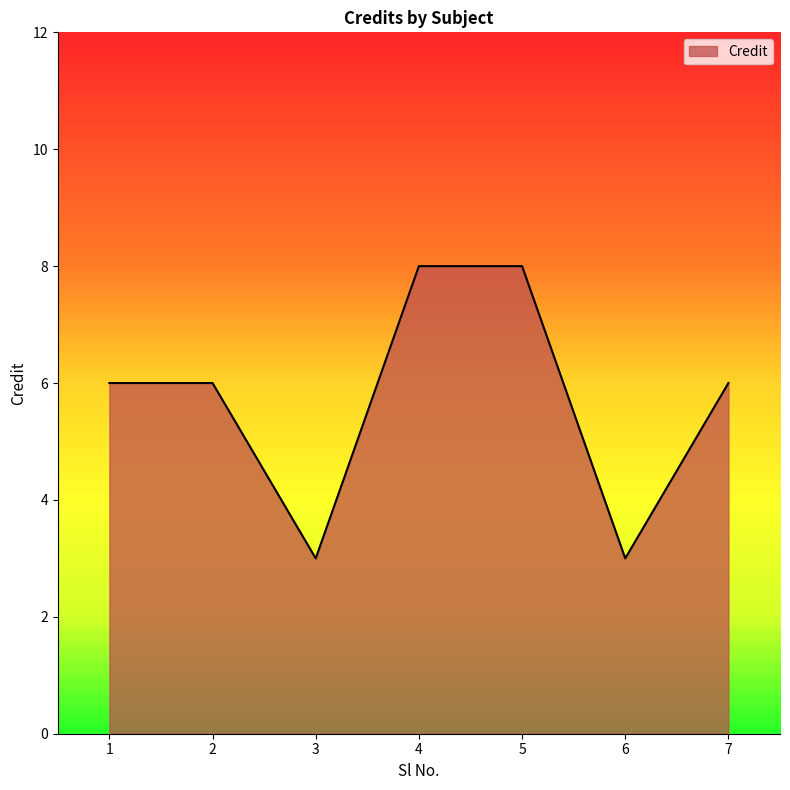

What is the smallest value displayed?

3